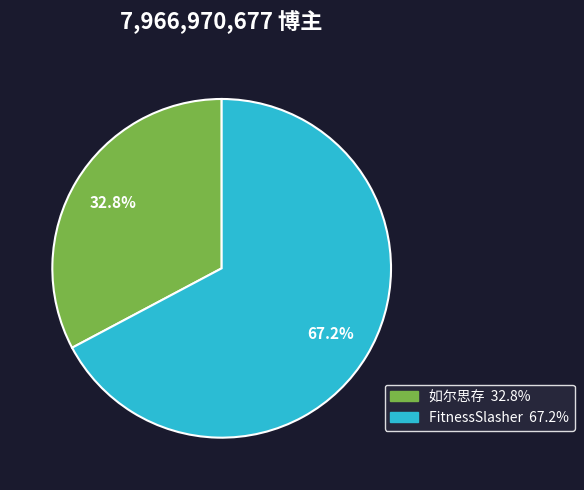

What percentage is the FitnessSlasher slice, to the nearest percent?

67%